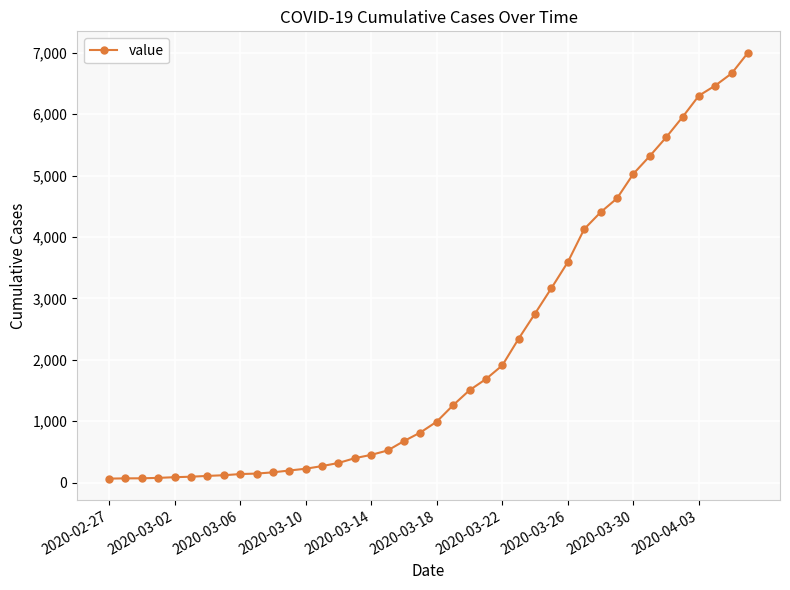

What is the average value?

2143